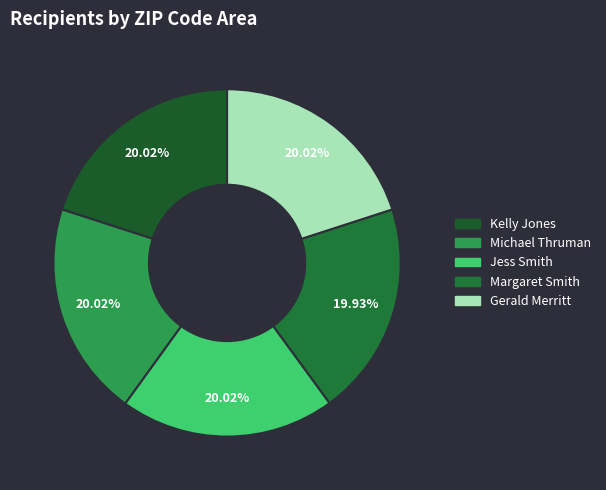

The Gerald Merritt slice represents 27% of the pie. True or false?

False